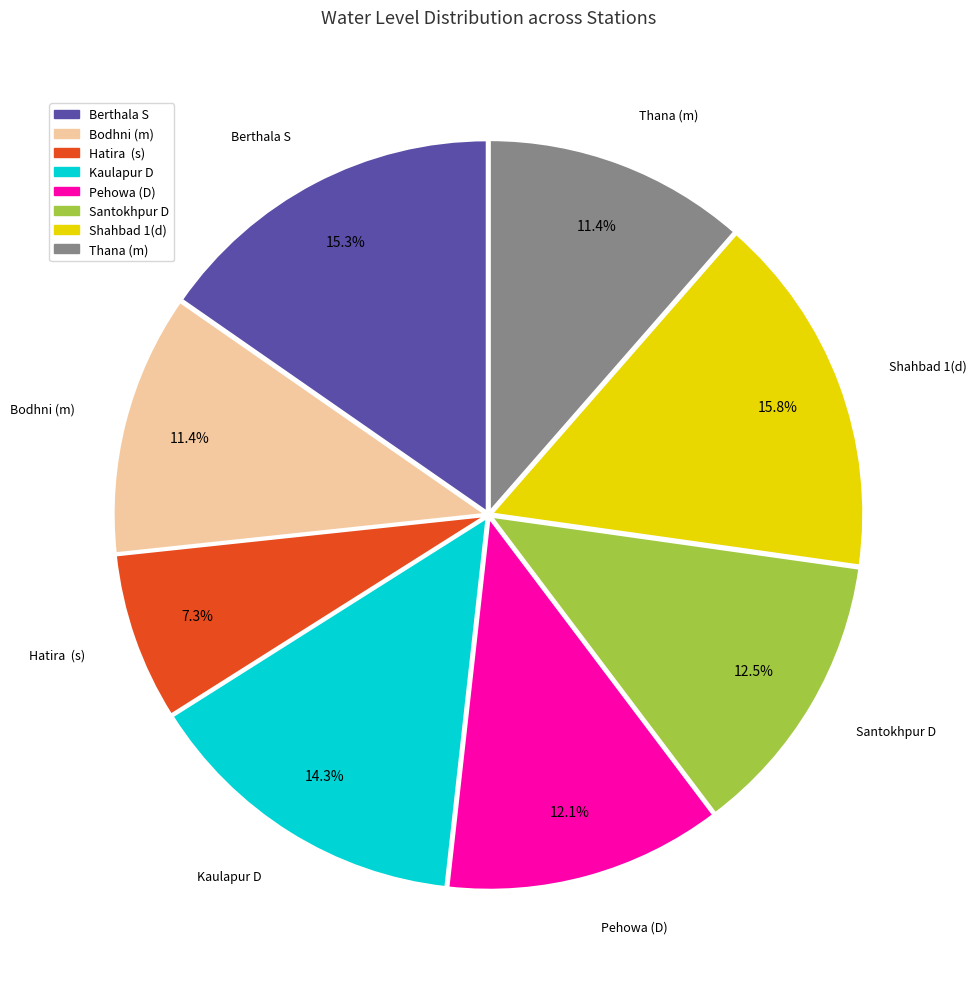

Which category has the smallest portion of the pie?

Hatira (s)